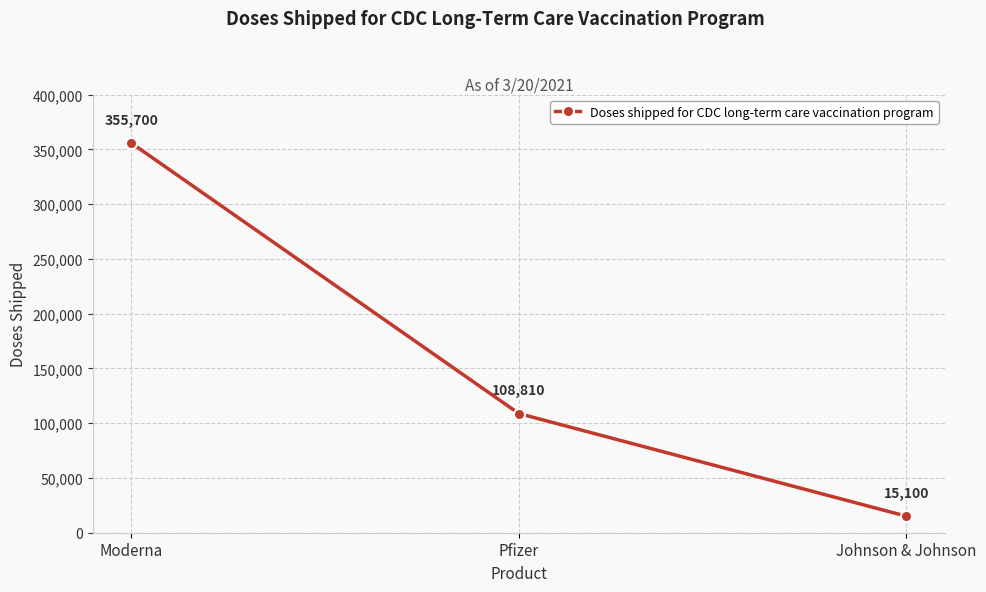

What is the change in value from Moderna to Pfizer?

-246890